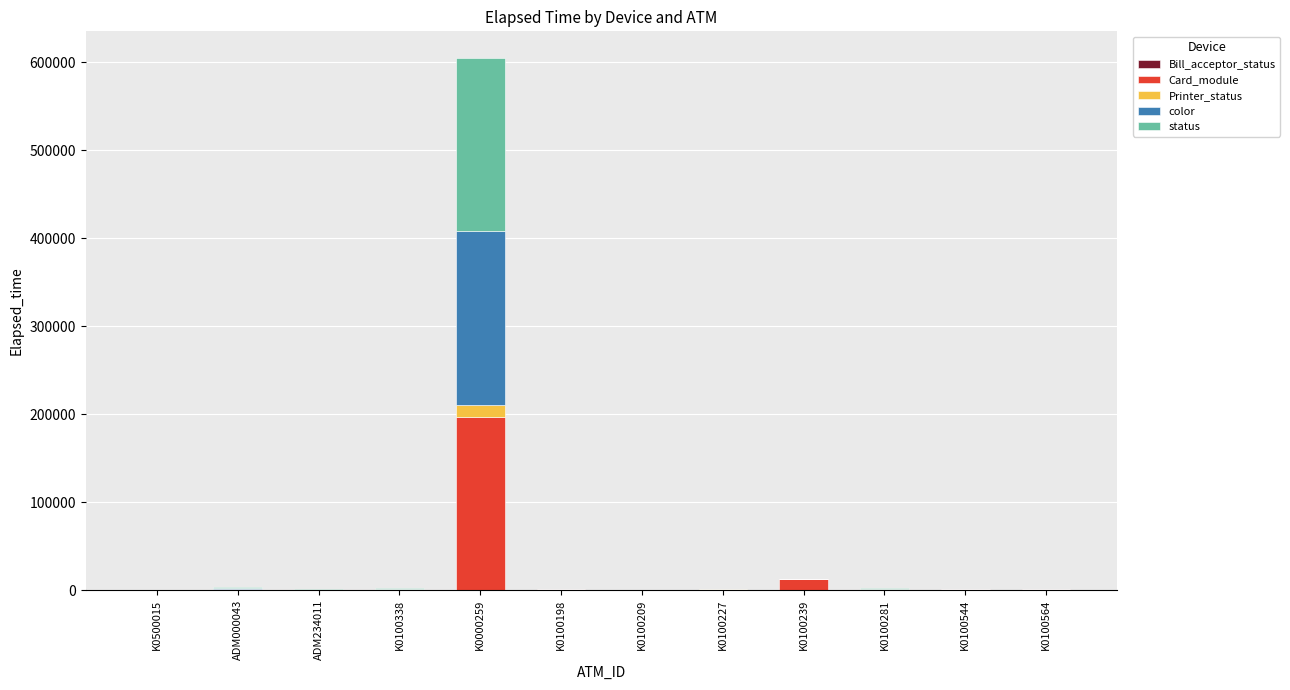

At which category is the sum across all series the highest?

K0000259